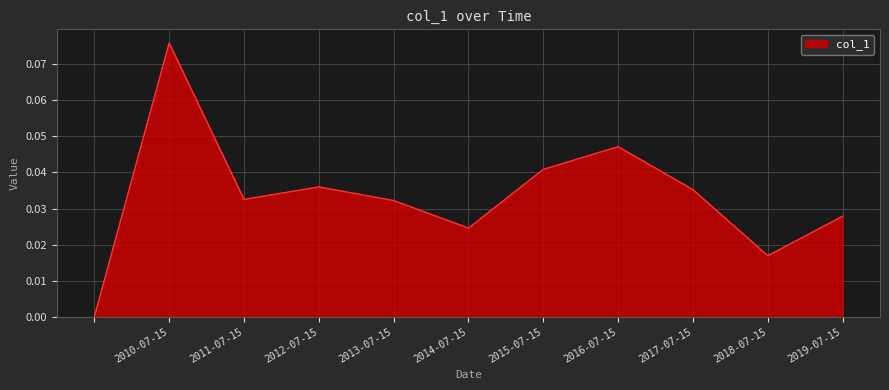

Does the chart have visible grid lines?

Yes